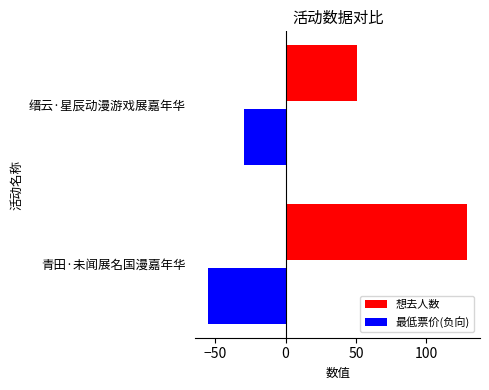

True or false: 想去人数 has a value of 210.7 at 青田·未闻展名国漫嘉年华.

False